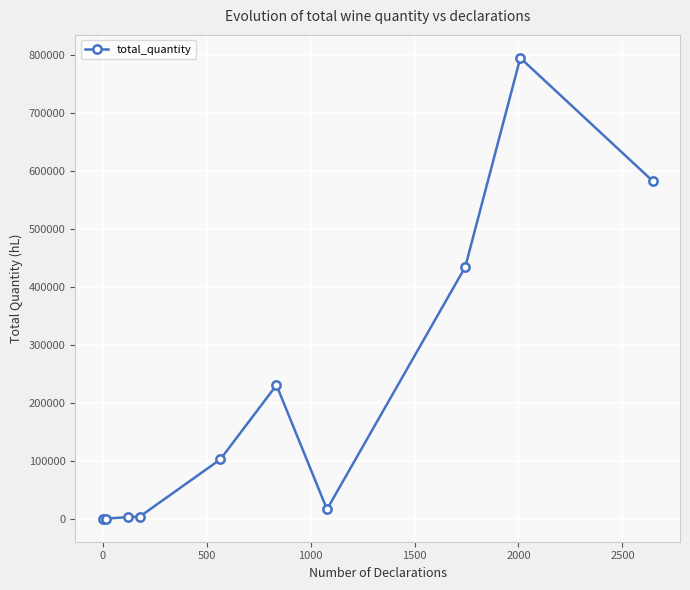

What is the difference between the maximum and minimum values?

795390